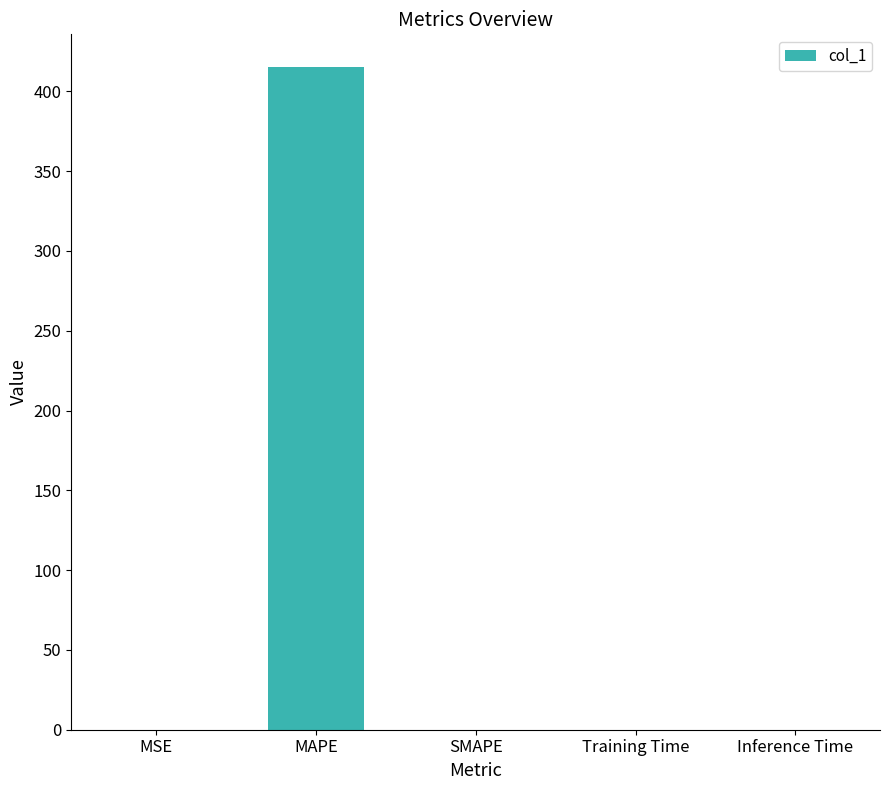

What is the maximum value shown in the chart?

415.0